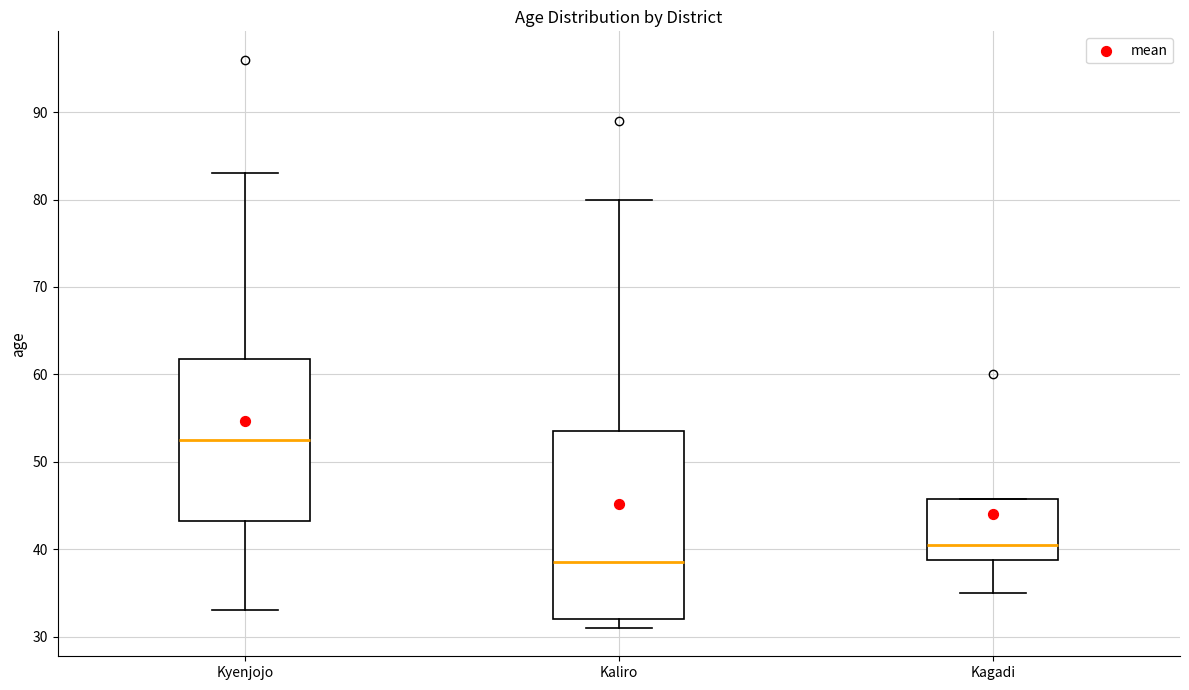

Where does the lower whisker of the box for Kyenjojo end on the y-axis? The values are not printed on the chart, so give them approximately, as read against the axis.

33